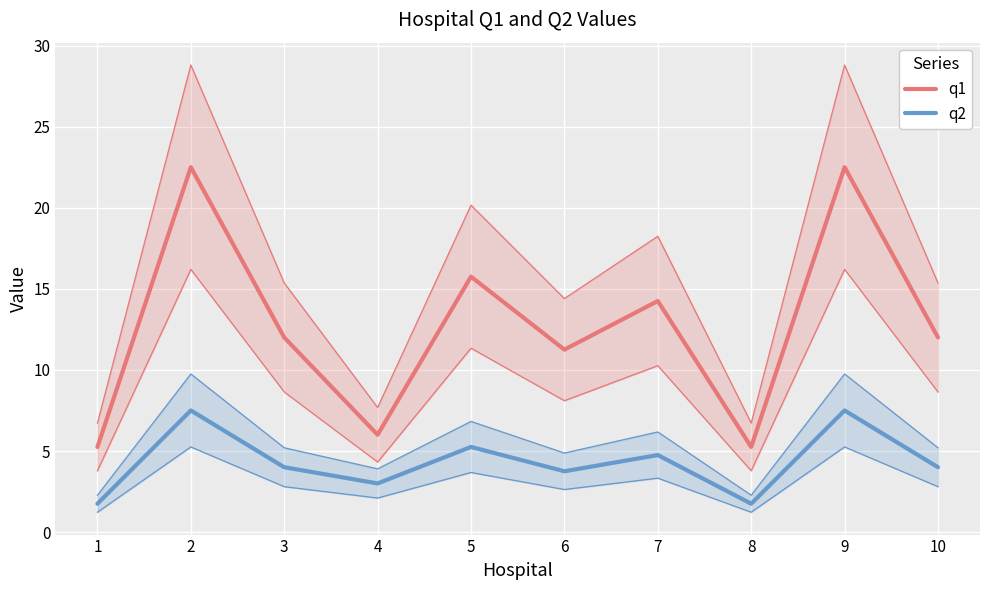

What is the difference between the maximum and minimum values in the q1 series?

17.2